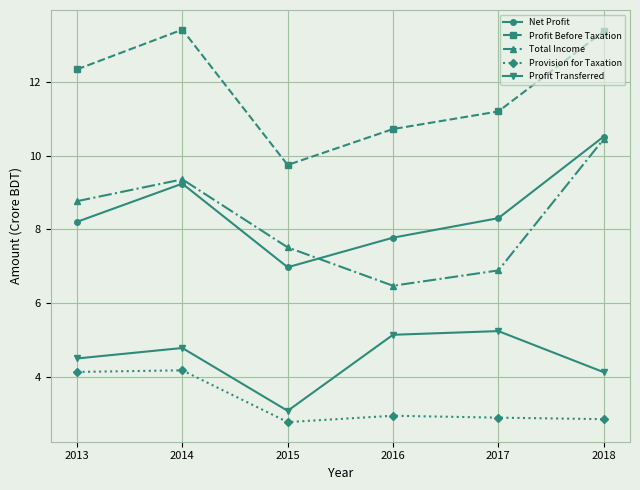

How many interior local peaks does the Profit Before Taxation series have?

1